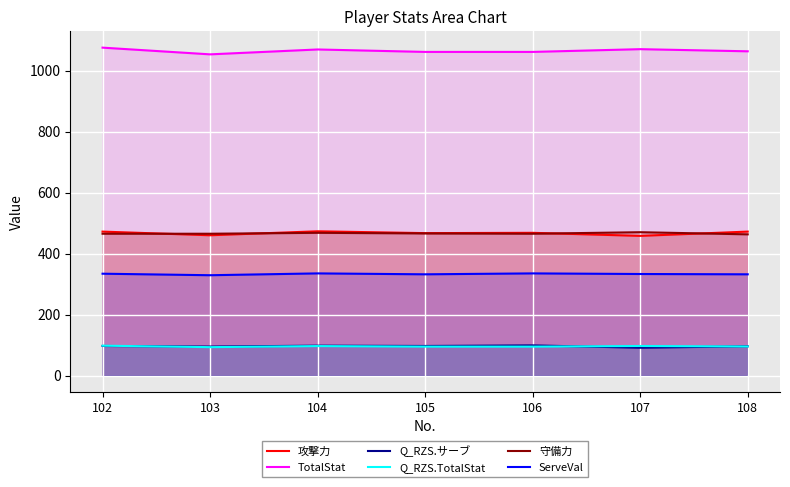

In 攻撃力, how many points are lower than both neighbors (excluding endpoints)?

3